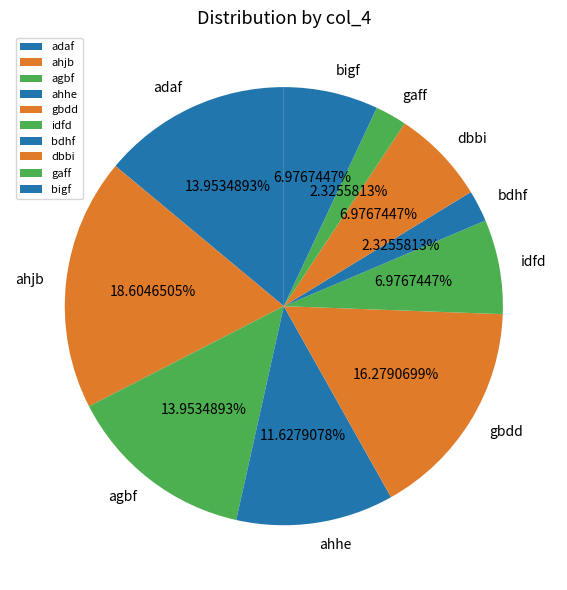

To the nearest percent, what percentage of the pie is gaff?

2%